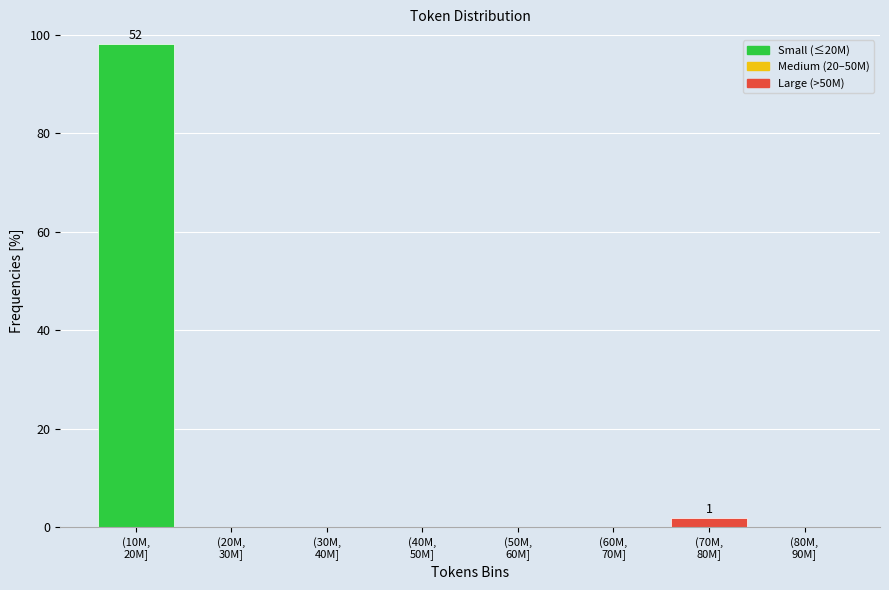

What is the maximum value shown in the chart?

98.1